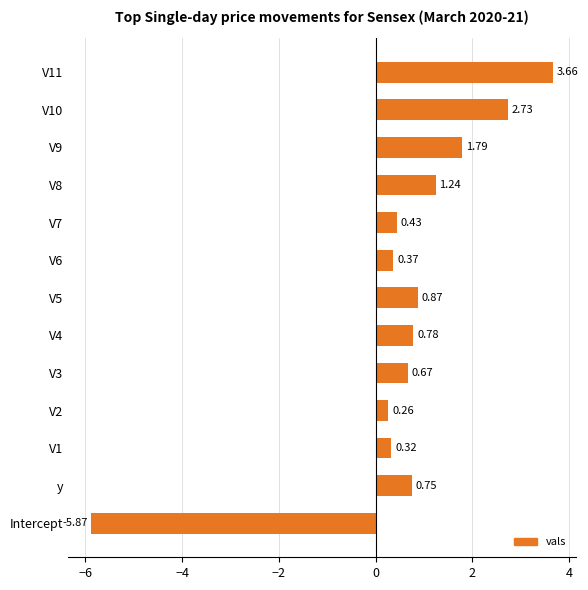

List the labels in order of value, smallest first.

Intercept, V2, V1, V6, V7, V3, y, V4, V5, V8, V9, V10, V11